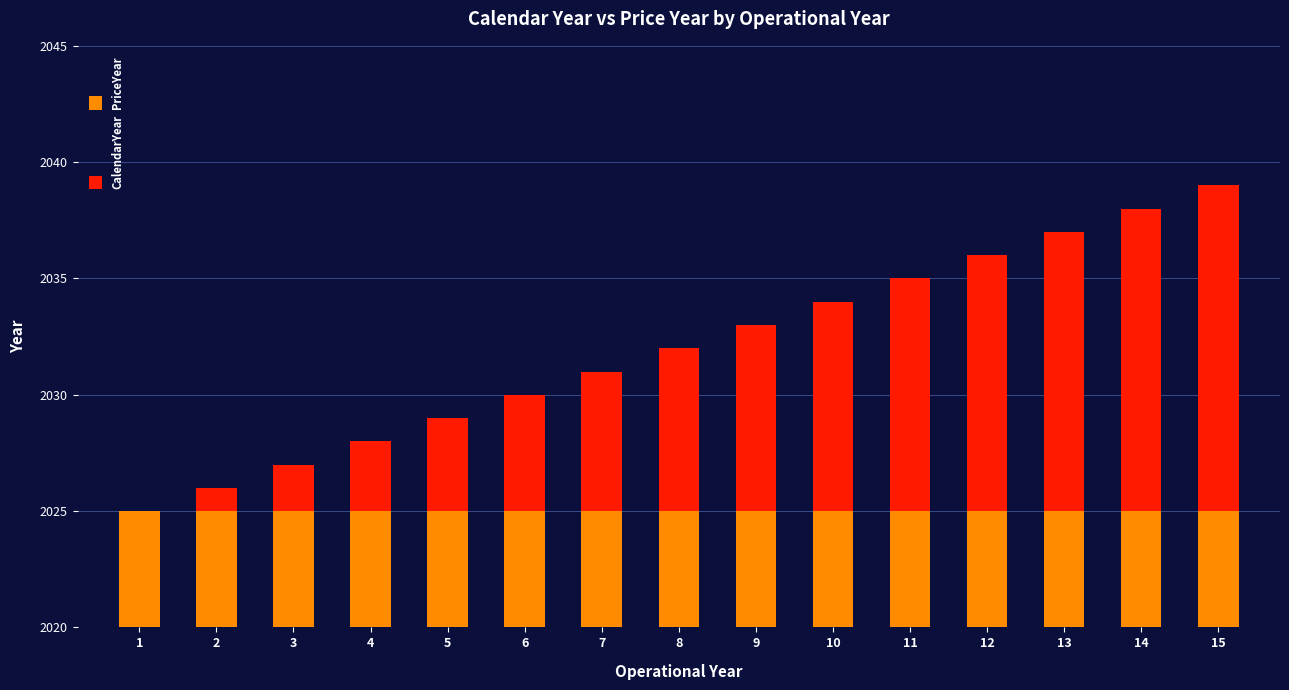

Which series has the largest range (max minus min)?

CalendarYear